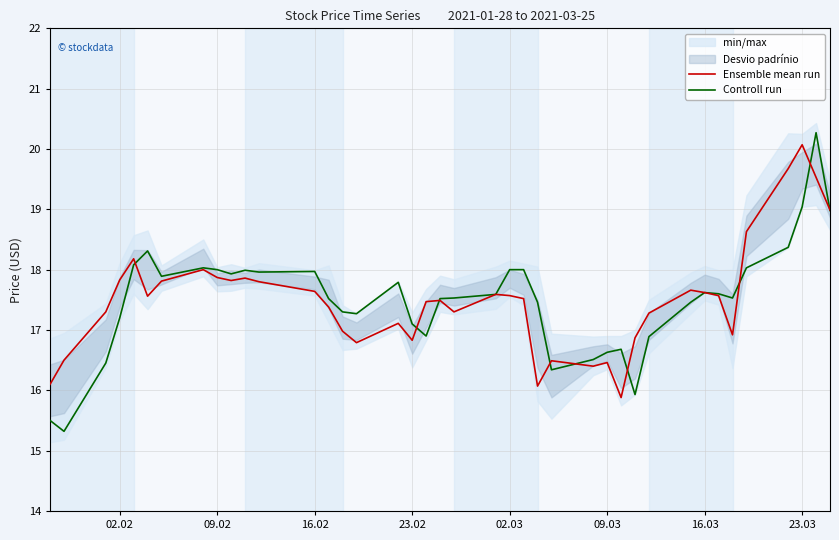

What is the highest value of the Controll run series?

20.3